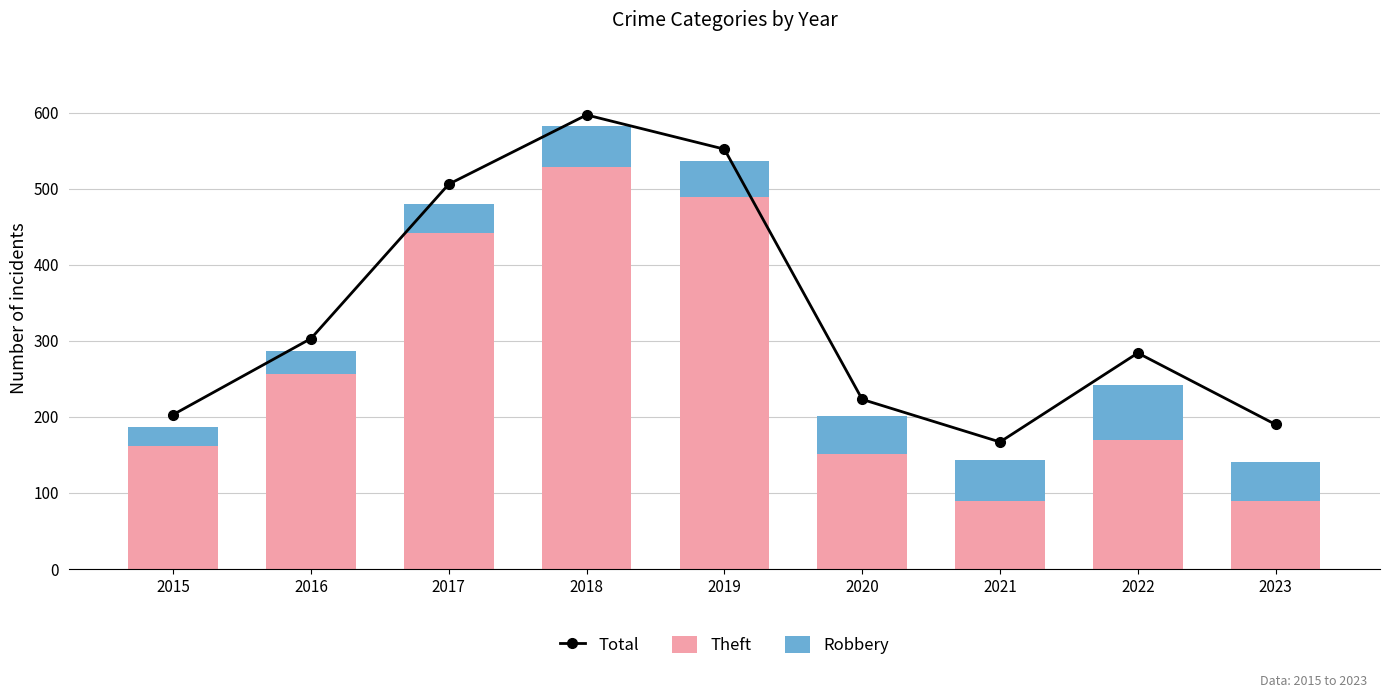

What is the sum of all Total values?

3025